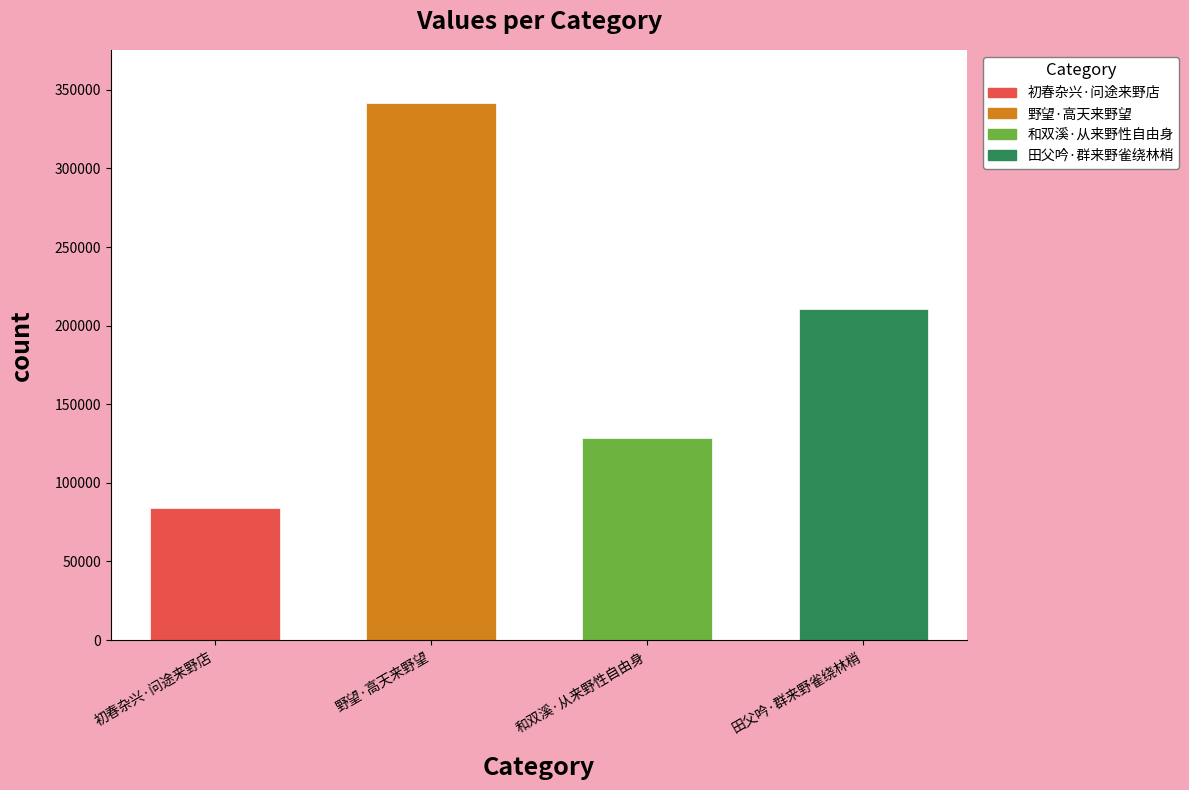

Count the values in the range 128219 to 341295.

3